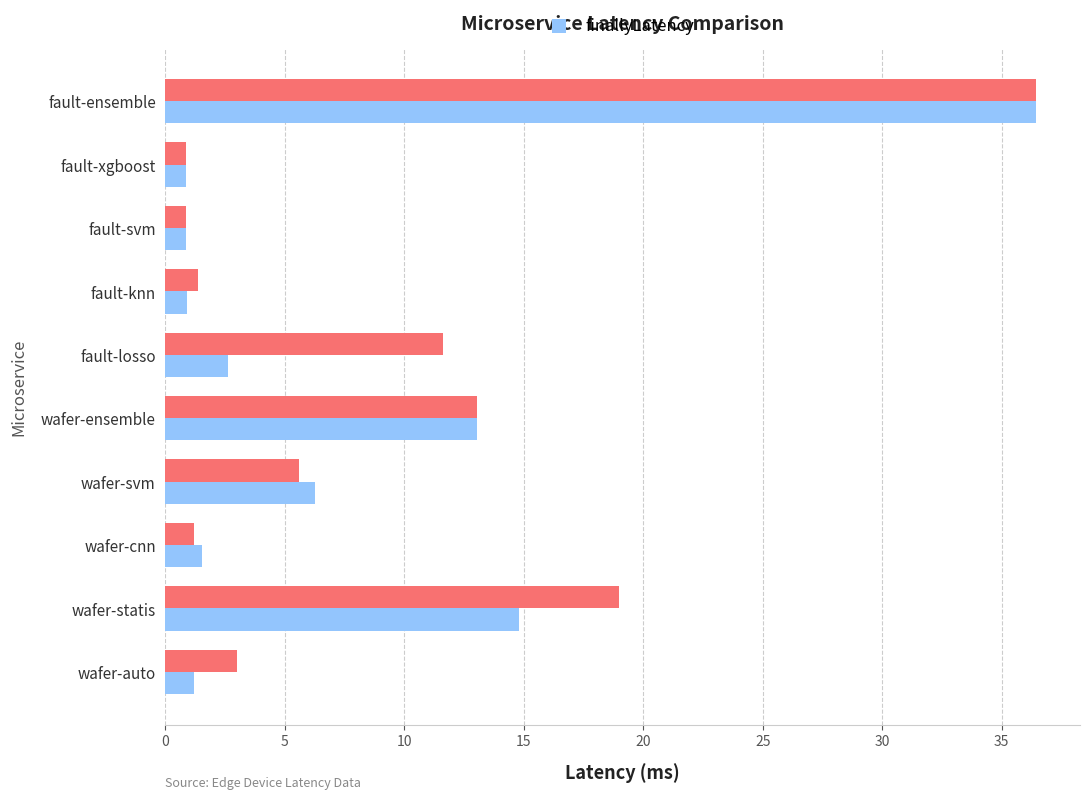

At which category is the sum across all series the highest?

fault-ensemble